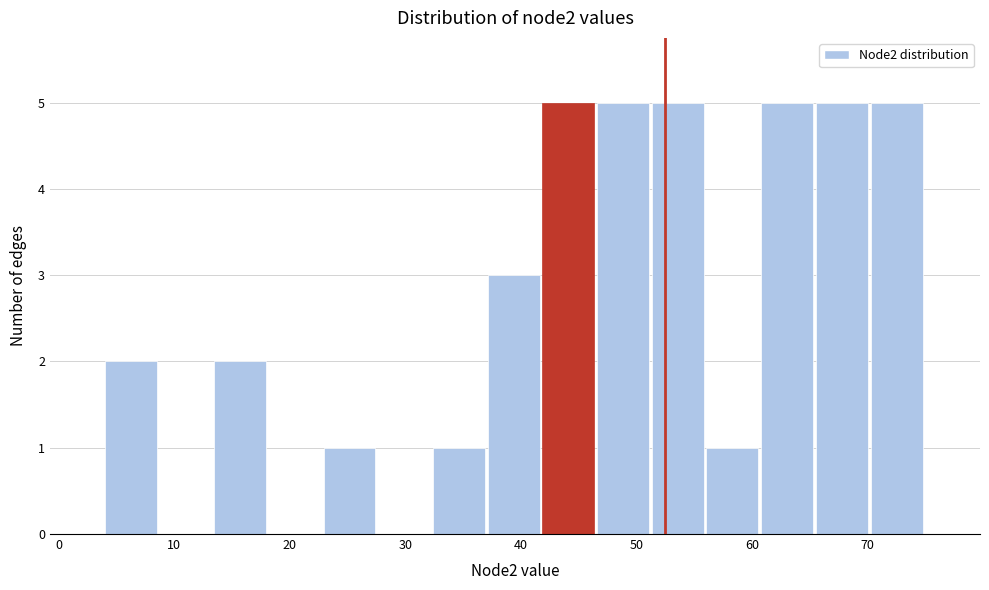

Reading left to right, transcribe this chart: for each bar, give the range it covers on the x-axis and its height. Neither the bar edges nor the heights are printed on the chart, so give them approximately, as read against the axes.

4 to 9: 2
9 to 13: 0
13 to 18: 2
18 to 23: 0
23 to 28: 1
28 to 32: 0
32 to 37: 1
37 to 42: 3
42 to 47: 5
47 to 51: 5
51 to 56: 5
56 to 61: 1
61 to 66: 5
66 to 70: 5
70 to 75: 5